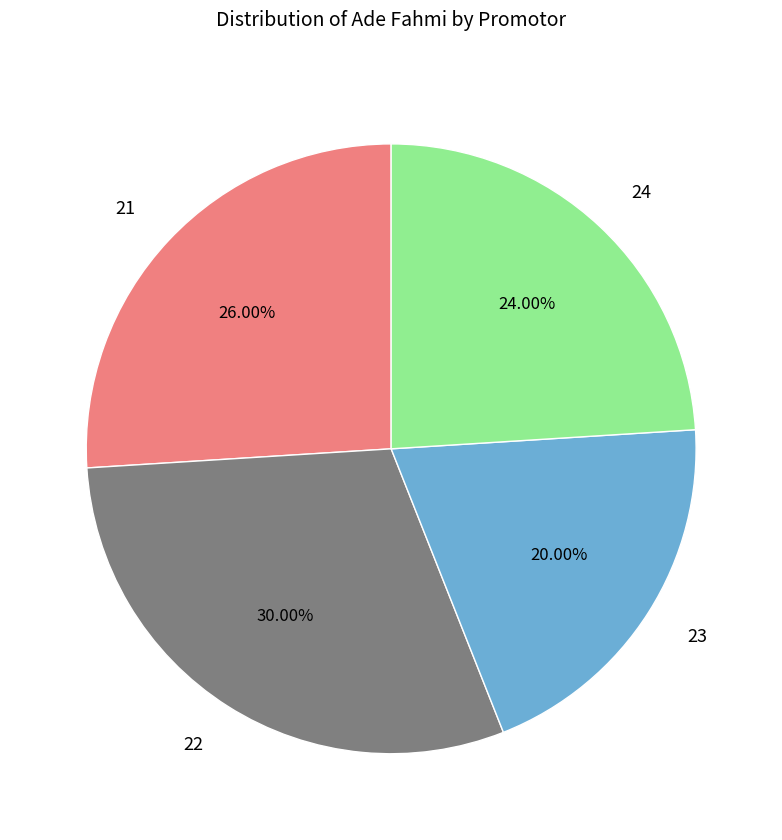

To the nearest percent, what is the combined percentage of 22 and 21?

56%